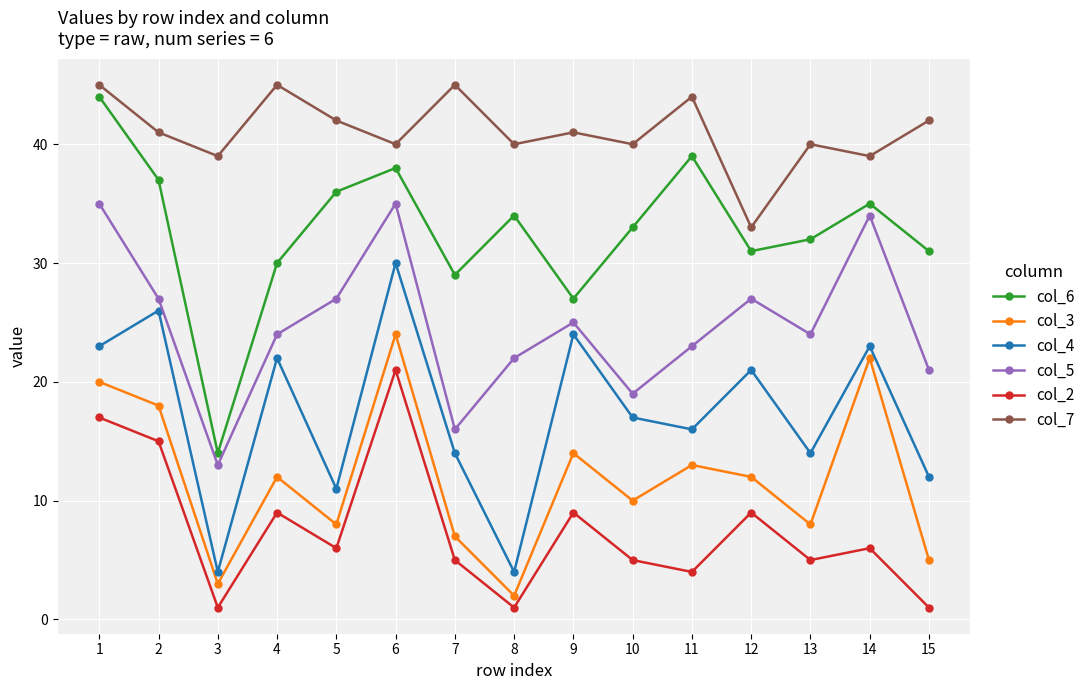

Reading left to right, transcribe all the data shown in this chart.

col_6: 44	37	14	30	36	38	29	34	27	33	39	31	32	35	31
col_3: 20	18	3	12	8	24	7	2	14	10	13	12	8	22	5
col_4: 23	26	4	22	11	30	14	4	24	17	16	21	14	23	12
col_5: 35	27	13	24	27	35	16	22	25	19	23	27	24	34	21
col_2: 17	15	1	9	6	21	5	1	9	5	4	9	5	6	1
col_7: 45	41	39	45	42	40	45	40	41	40	44	33	40	39	42